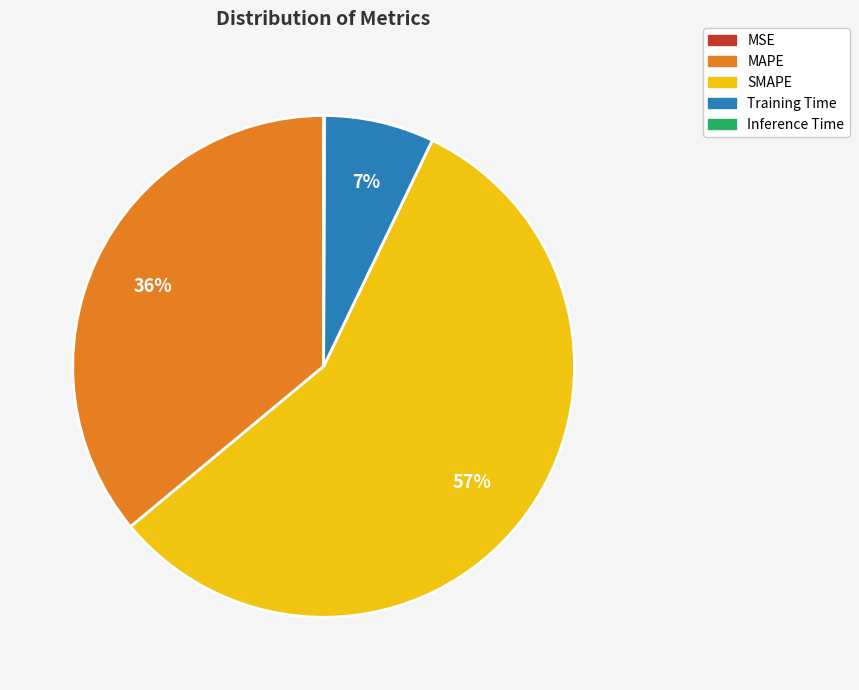

To the nearest percent, what portion does SMAPE represent?

57%